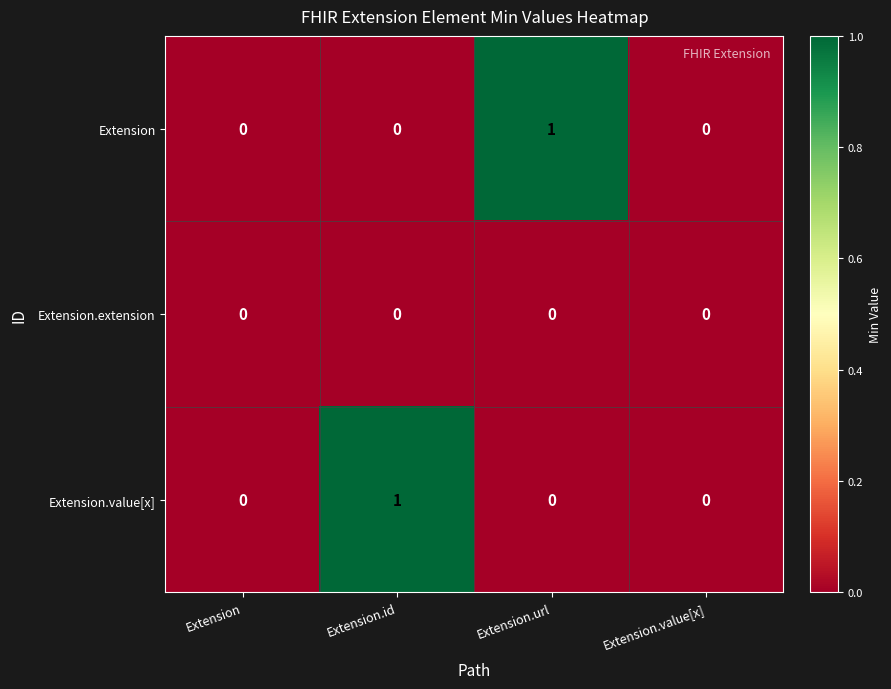

True or false: Extension.value[x] has a value of -1 at Extension.

False